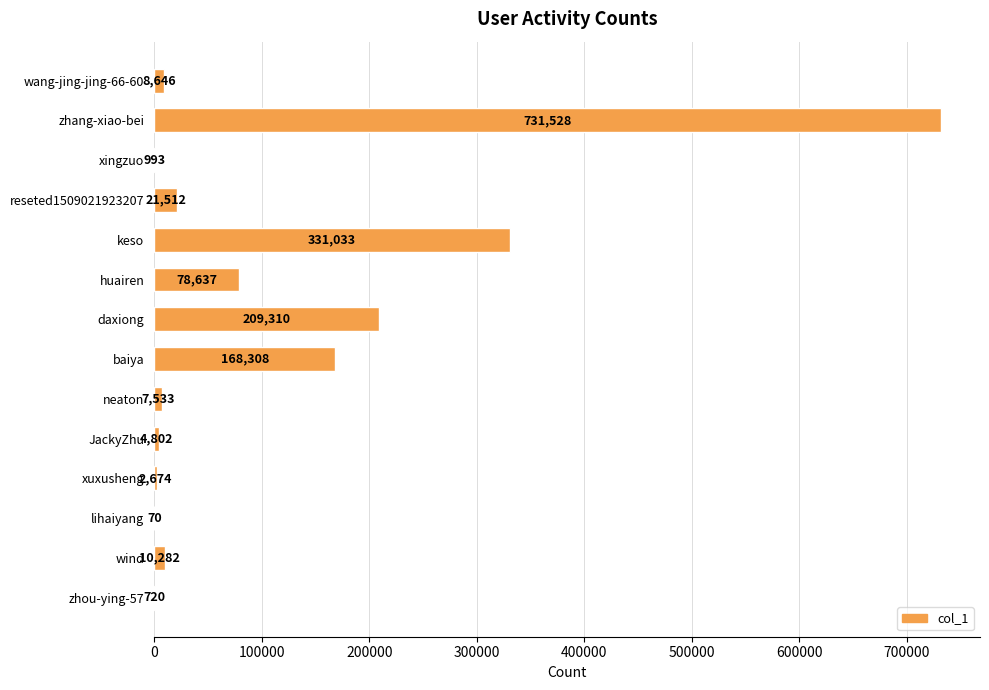

What is the sum of all values?

1576048